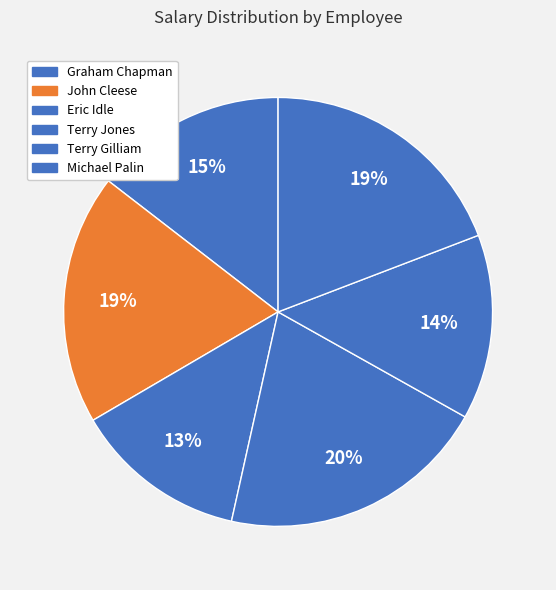

How many slices are in this pie chart?

6